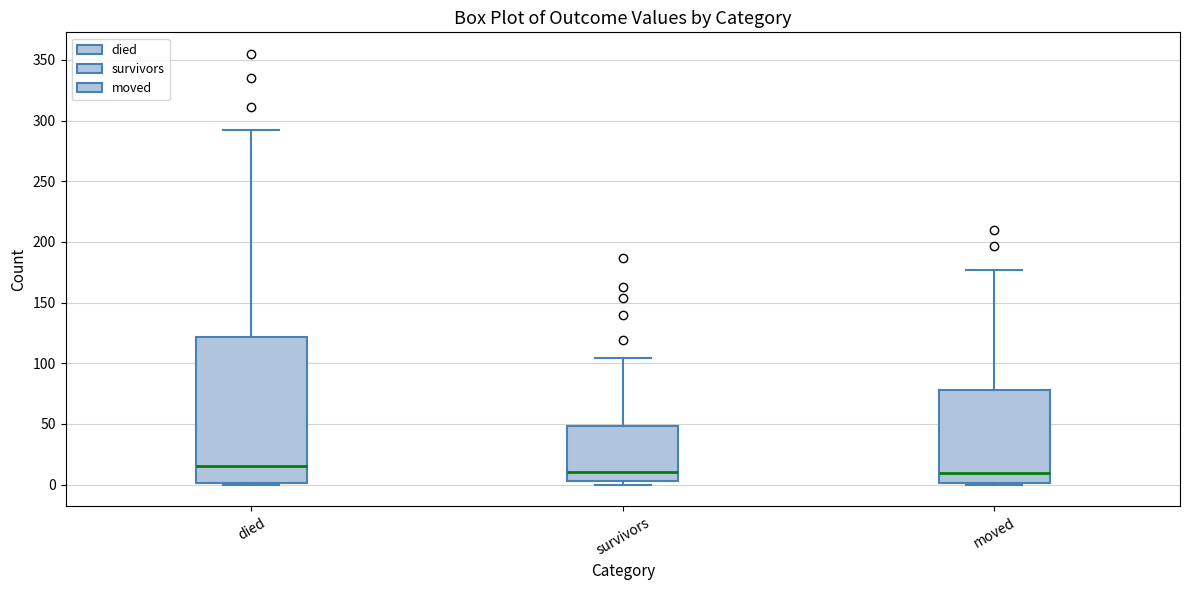

Where does the median line of the box for died sit on the y-axis? The values are not printed on the chart, so give them approximately, as read against the axis.

15